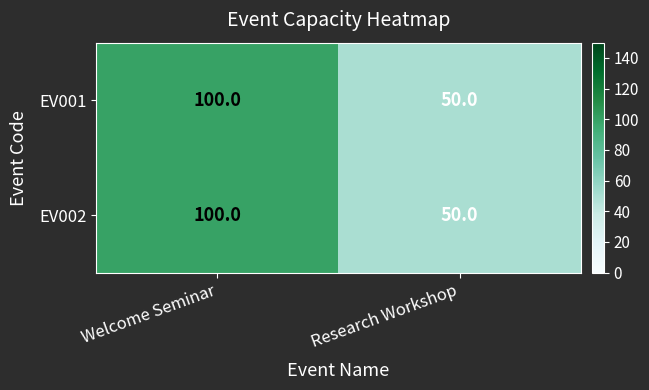

What is the difference between the maximum and minimum values in the EV002 series?

50